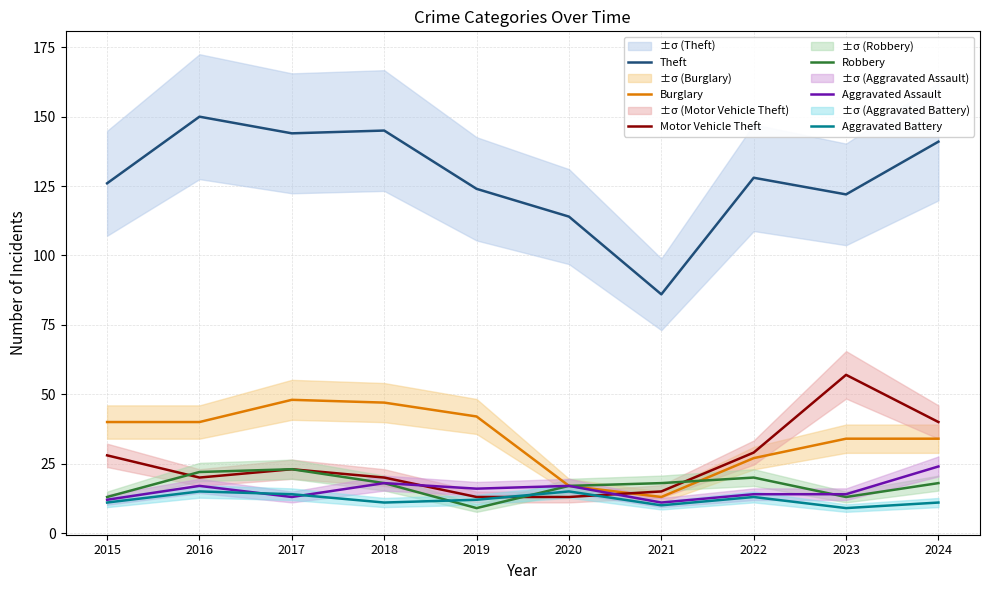

Where is Burglary nearest to the value 30?

2022